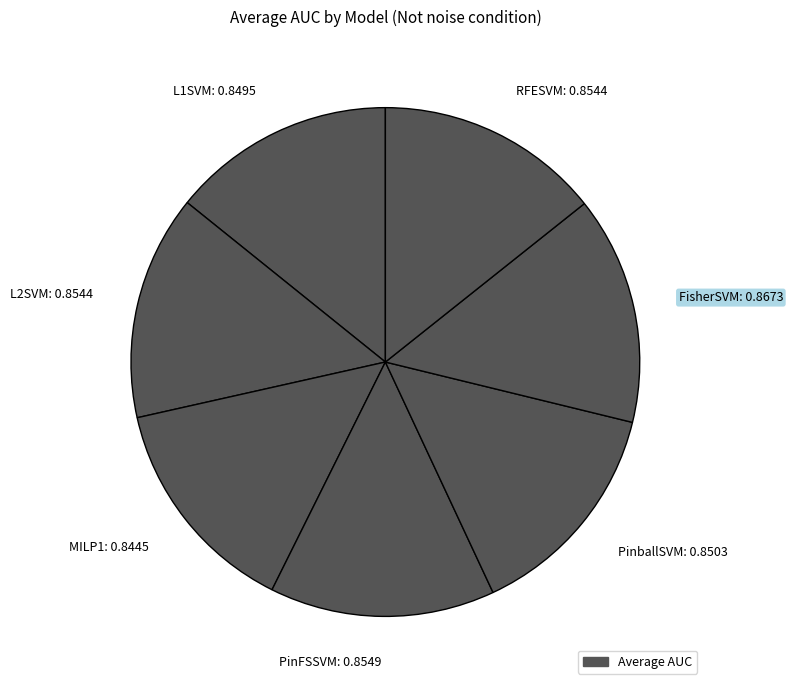

Is there a majority slice in this chart?

No